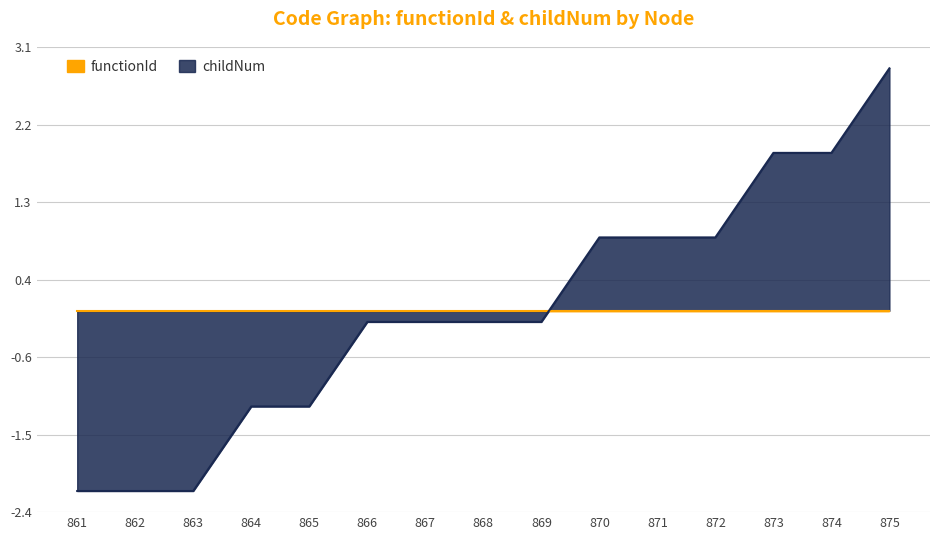

What is the difference between the maximum and second lowest values?

5.0